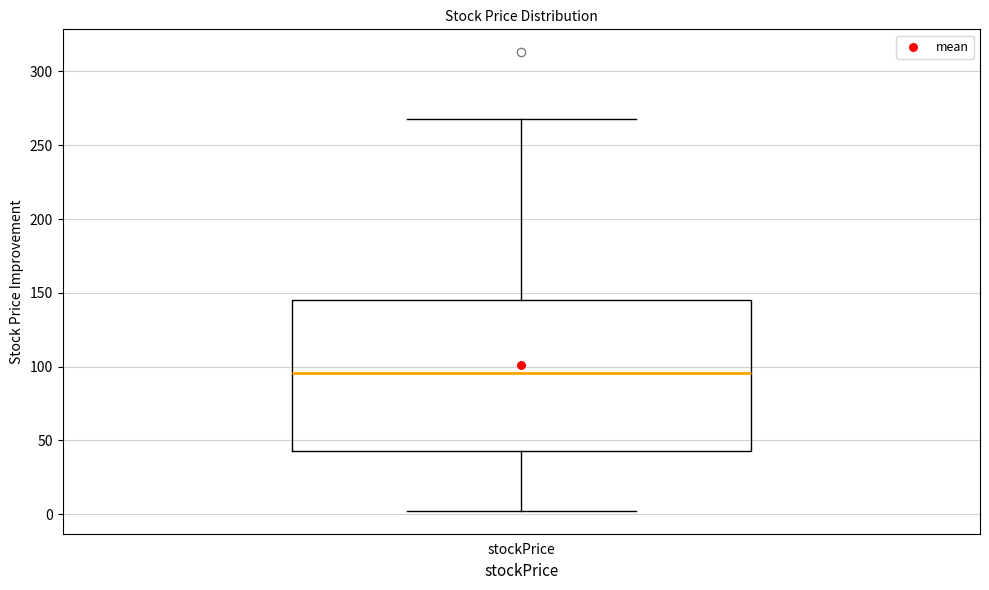

Transcribe this box plot: give where the median line is, the range the box spans, and where the two whiskers end, as read against the y-axis. The values are not printed on the chart, so give them approximately, as read against the axis.

median 95, box 45 to 145, whiskers 0 to 270